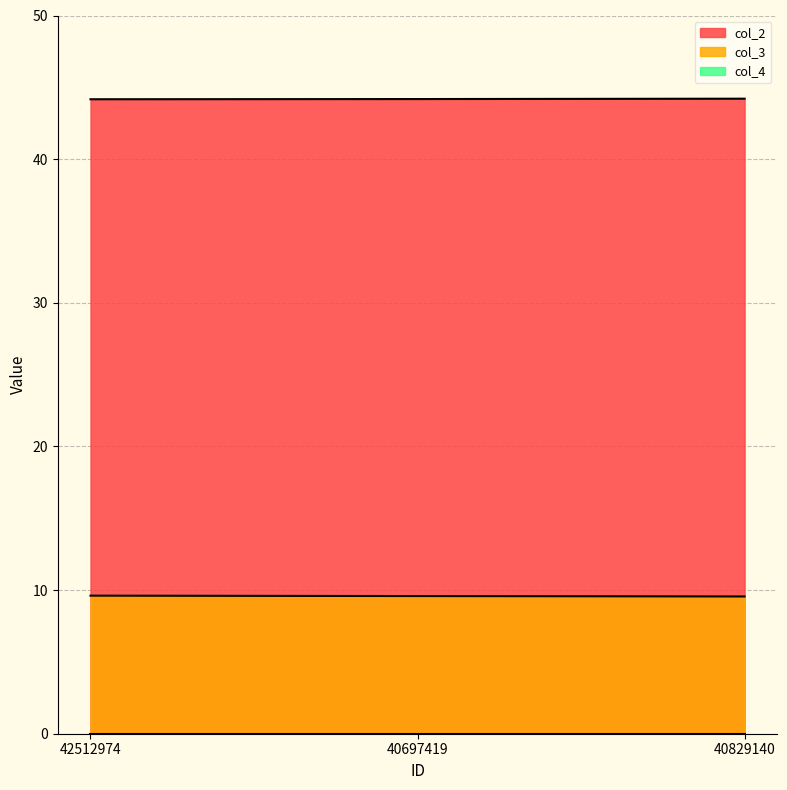

At how many categories does at least one series exceed 34?

3